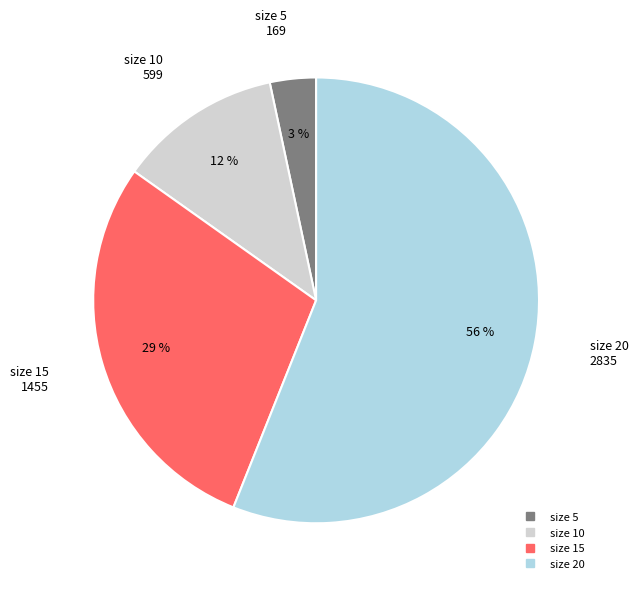

To the nearest percent, what is the average slice percentage?

25%